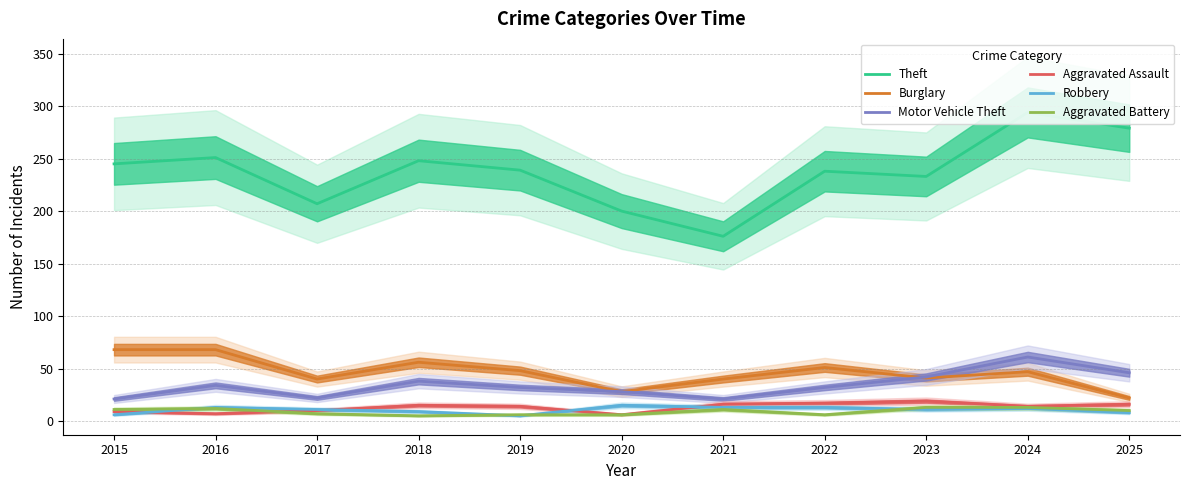

What are all the series names shown in the legend?

Theft, Burglary, Motor Vehicle Theft, Aggravated Assault, Robbery, Aggravated Battery